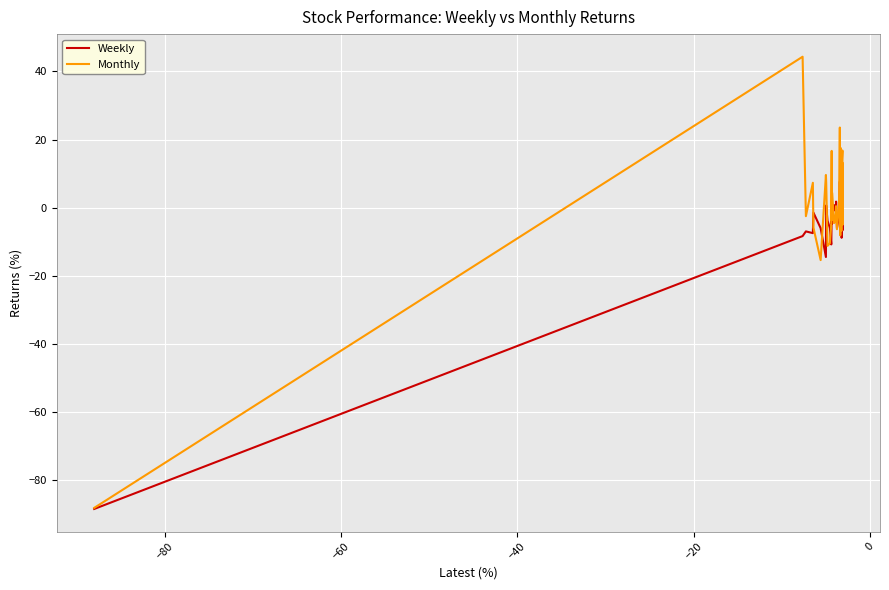

List the series in order of their peak value, lowest first.

Weekly, Monthly